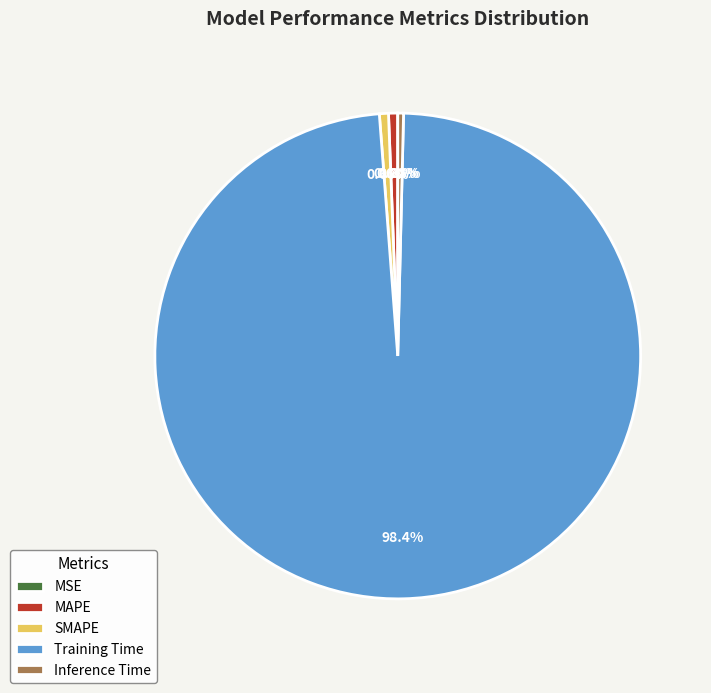

Do Inference Time and Training Time together represent more than half of the pie?

Yes